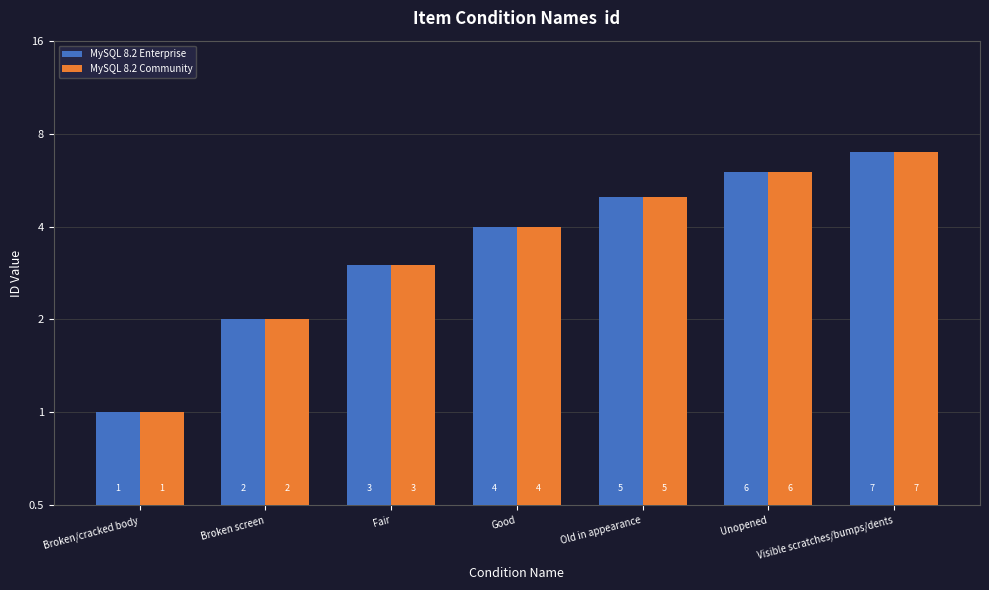

Reading left to right, what are all the values shown in this chart?

MySQL 8.2 Enterprise: Broken/cracked body=1	Broken screen=2	Fair=3	Good=4	Old in appearance=5	Unopened=6	Visible scratches/bumps/dents=7
MySQL 8.2 Community: Broken/cracked body=1	Broken screen=2	Fair=3	Good=4	Old in appearance=5	Unopened=6	Visible scratches/bumps/dents=7